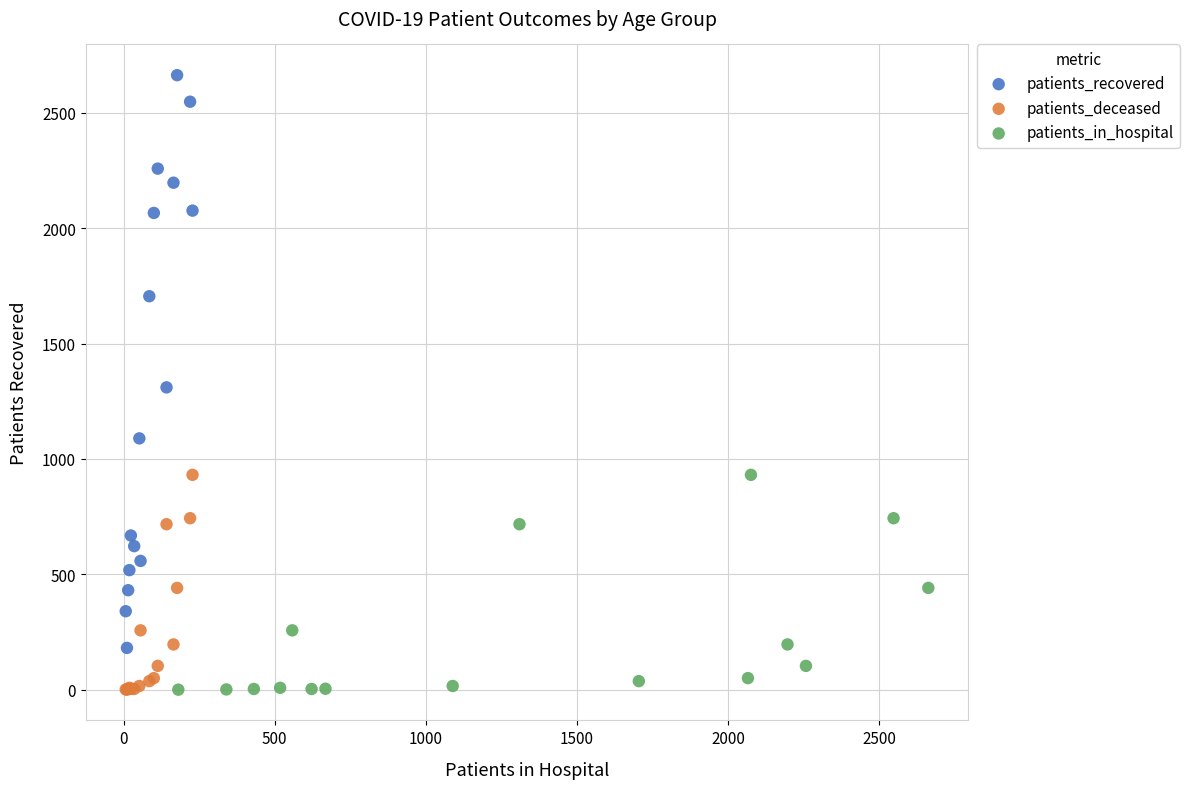

Which series reaches the maximum Y coordinate?

patients_recovered